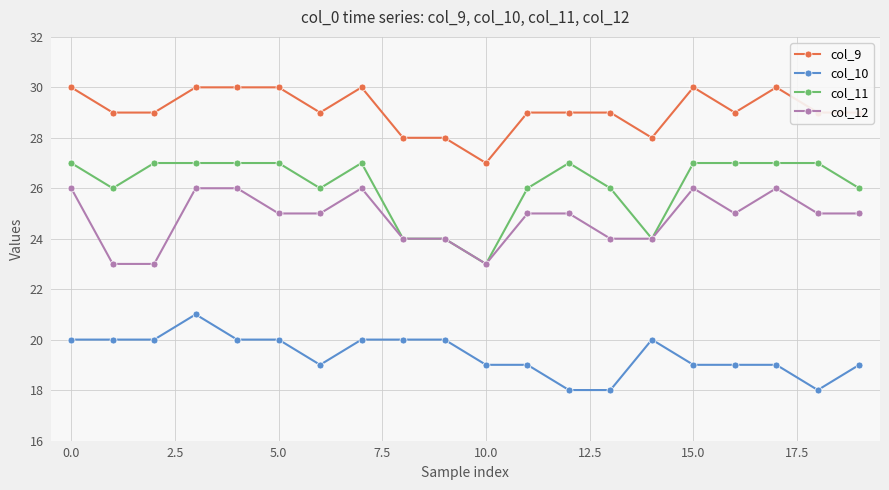

Which series has the largest total across all categories?

col_9